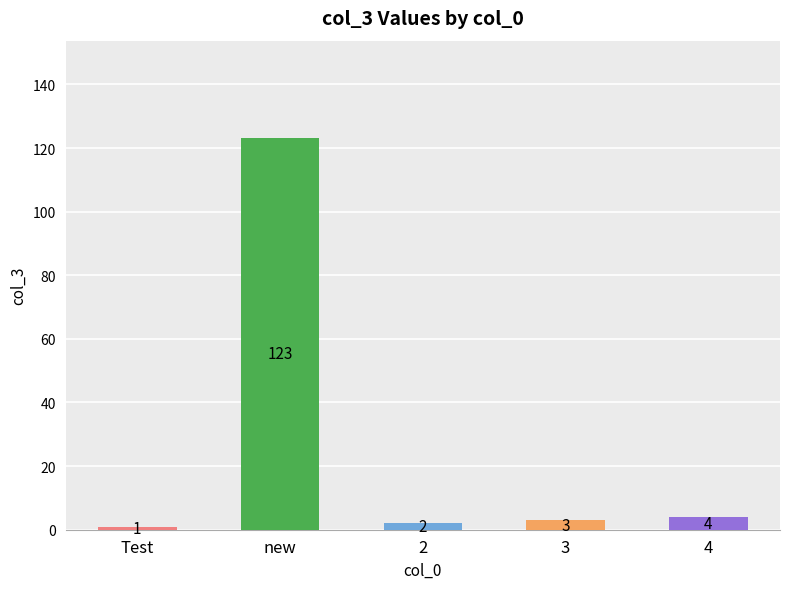

Rank the categories by value from highest to lowest.

new, 4, 3, 2, Test